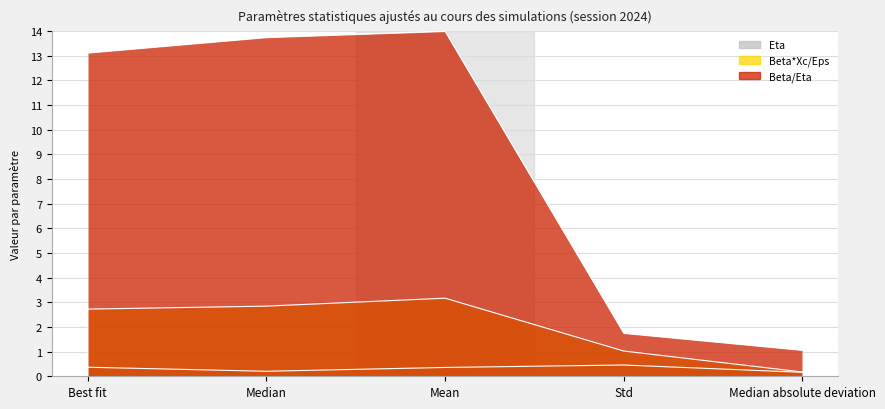

True or false: Beta/Eta and Eta intersect in this chart.

False